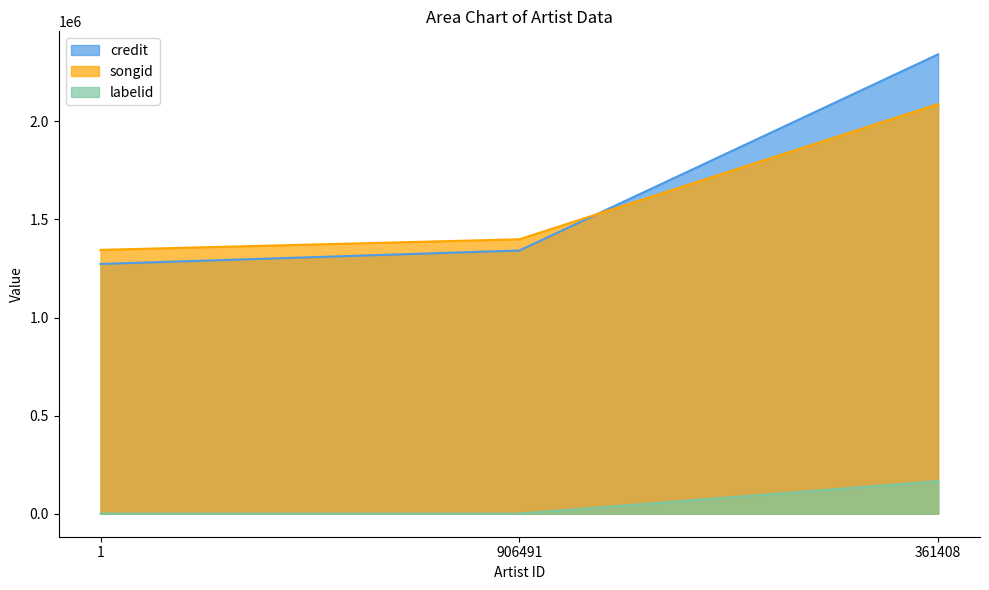

The value of songid at 361408 is 2822426. True or false?

False